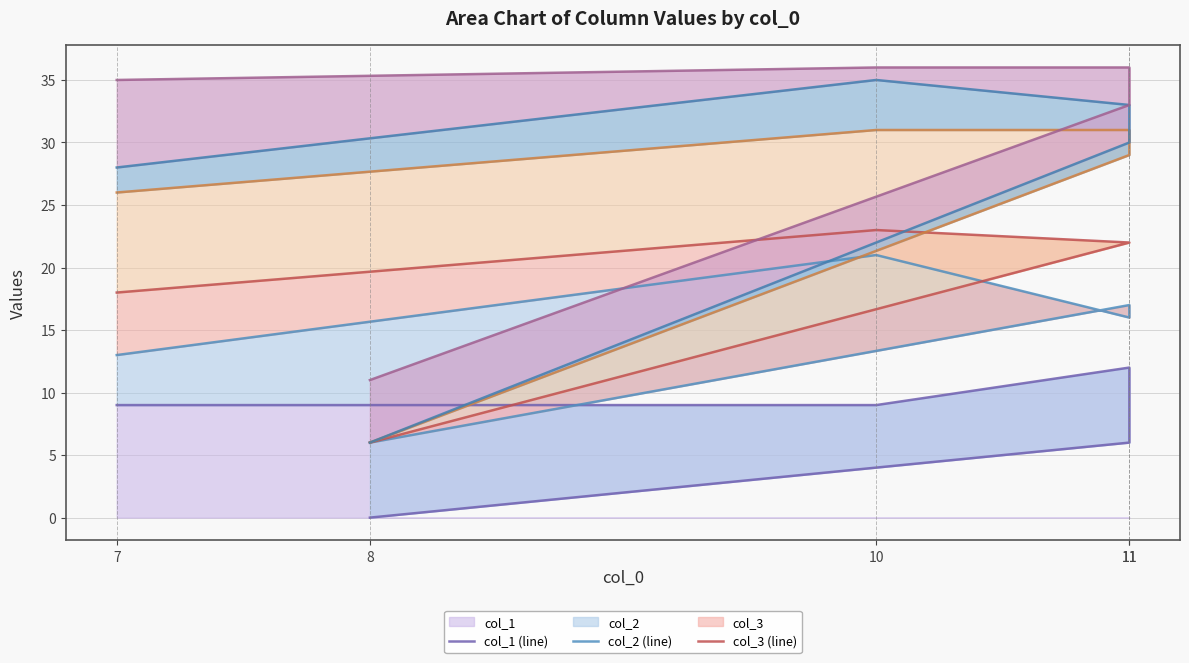

Reading left to right, extract all data points from this chart.

col_1 (line): 8=0	11=6	11=12	10=9	7=9
col_2 (line): 8=6	11=17	11=16	10=21	7=13
col_3 (line): 8=6	11=22	11=22	10=23	7=18
col_4 (line): 8=6	11=29	11=31	10=31	7=26
col_5 (line): 8=6	11=30	11=33	10=35	7=28
col_6 (line): 8=11	11=33	11=36	10=36	7=35